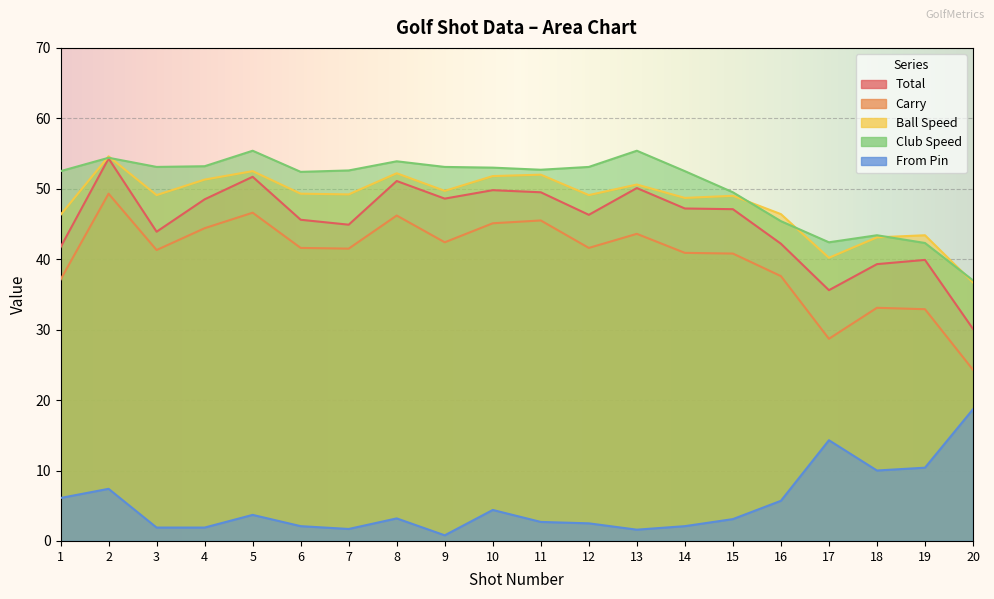

Where is the first local minimum for Total?

3